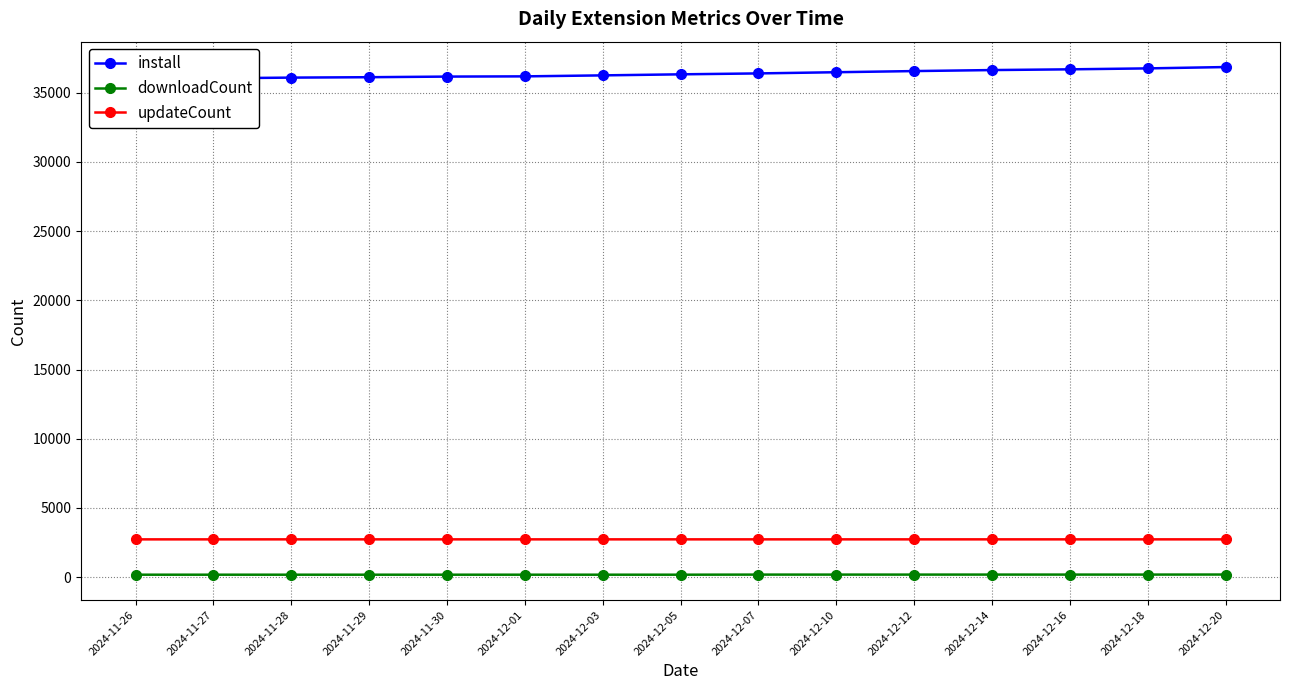

True or false: install has more than 1 interior local peaks.

False